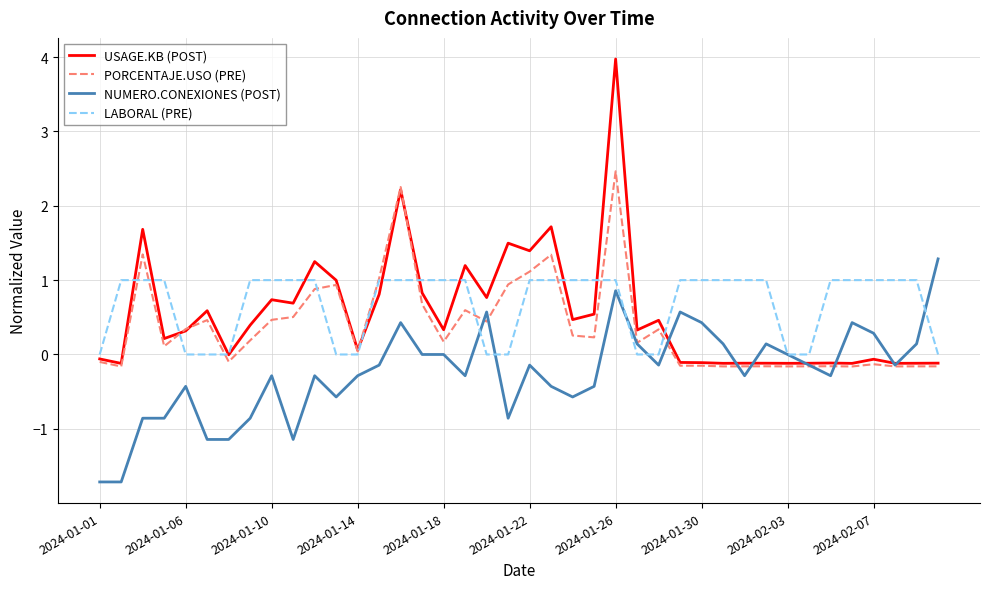

Rank the series by their maximum value, from highest to lowest.

USAGE.KB (POST), PORCENTAJE.USO (PRE), NUMERO.CONEXIONES (POST), LABORAL (PRE)